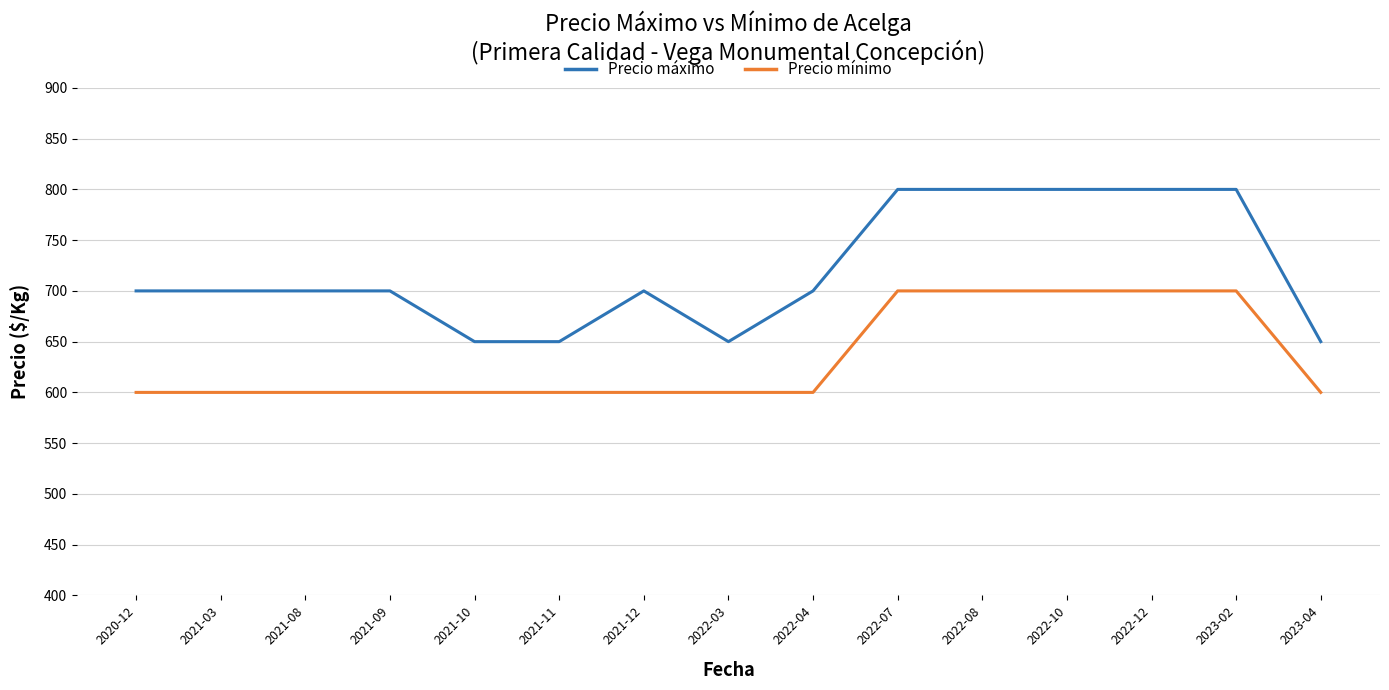

What is the total value across all series at 2022-03?

1250